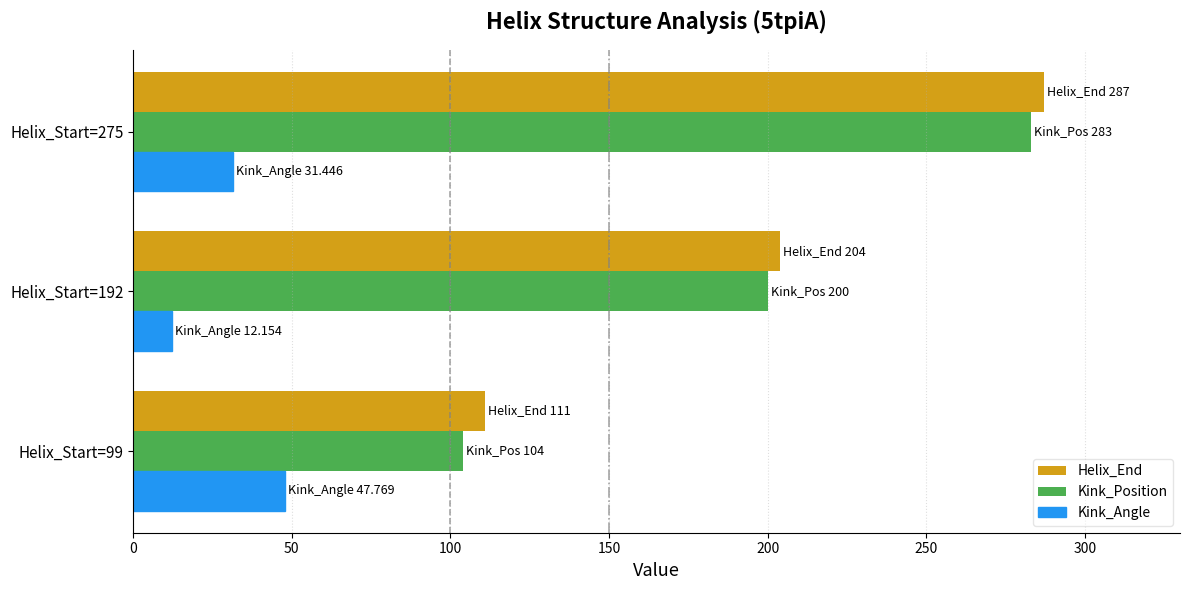

Where is Kink_Position nearest to the value 193?

Helix_Start=192